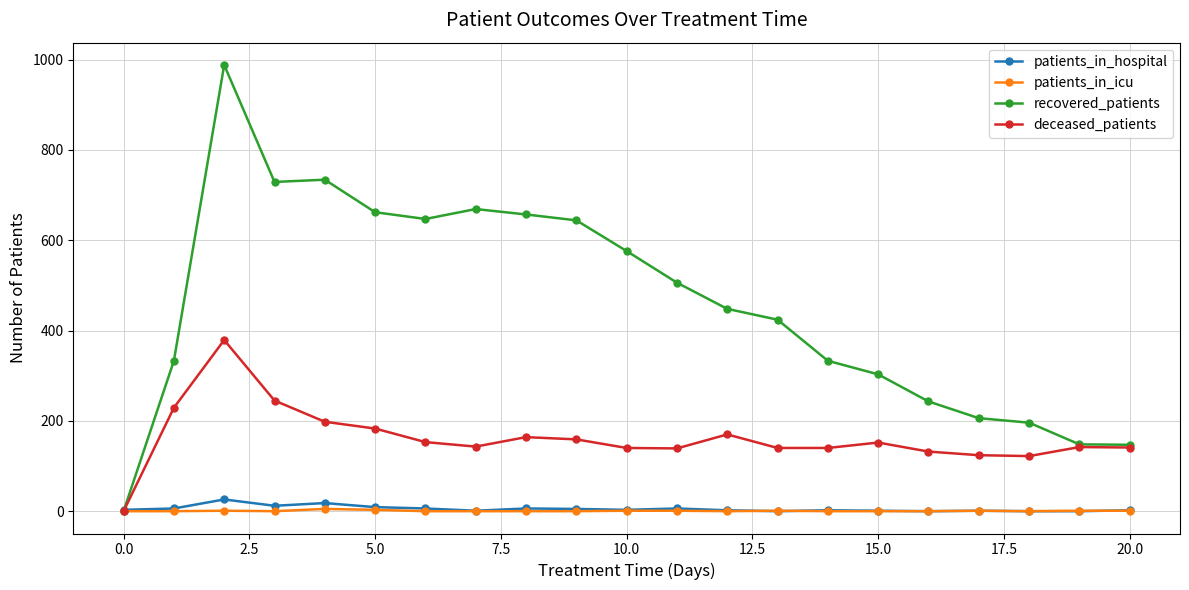

True or false: deceased_patients has more than 0 points higher than both neighbors.

True